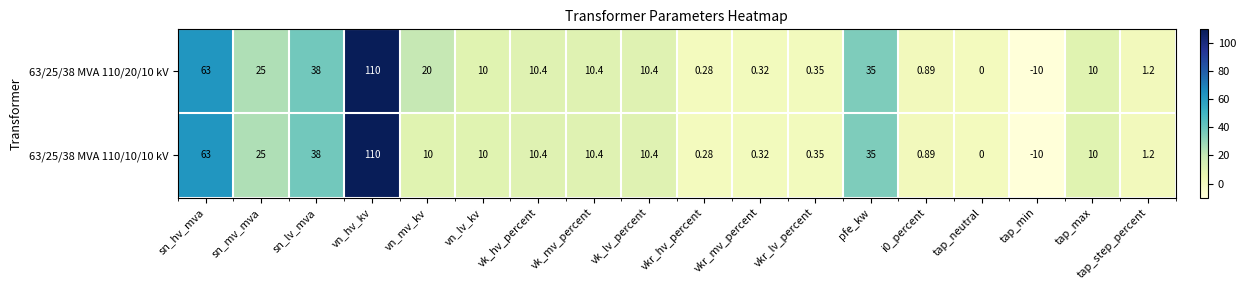

At which label does 63/25/38 MVA 110/10/10 kV first exceed 10?

sn_hv_mva